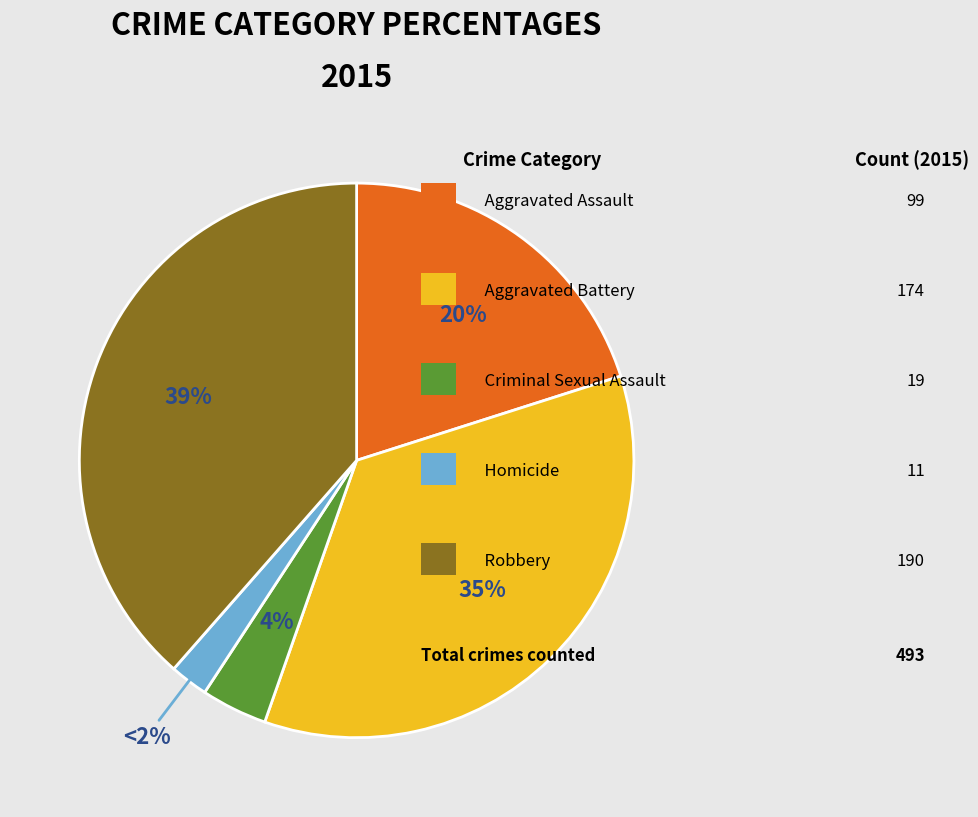

Does any single category account for the majority?

No